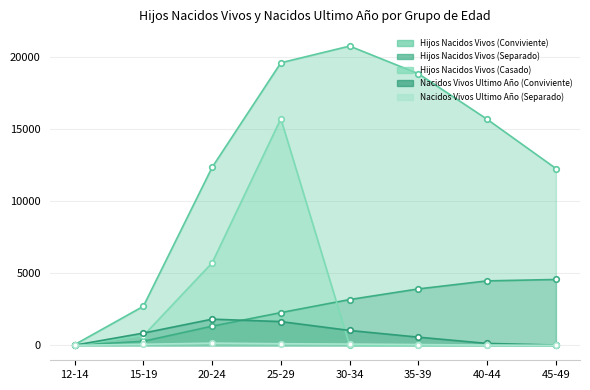

At which label does Hijos Nacidos Vivos (Conviviente) reach its minimum?

12-14